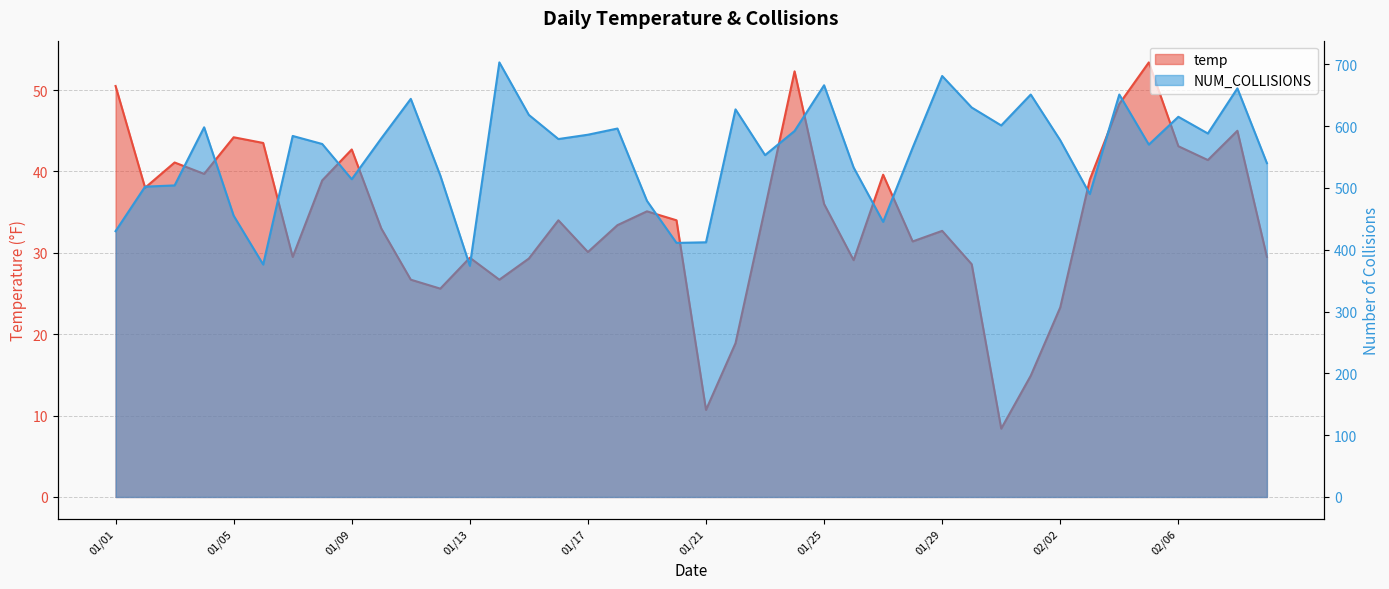

At which category does temp reach its first local valley?

01/02